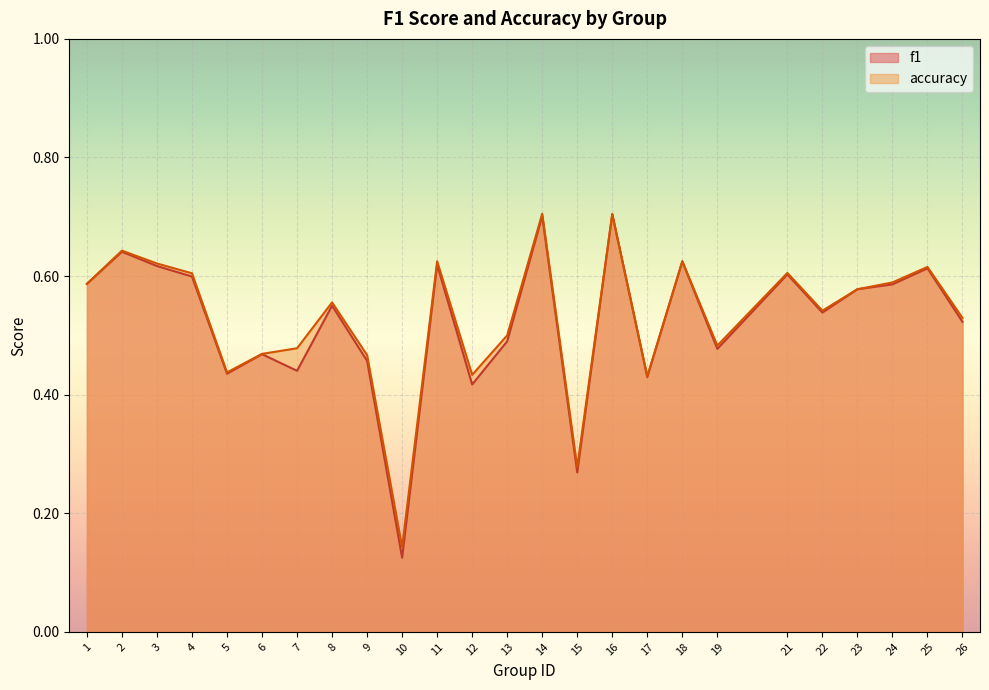

What is the sum of all f1 values?

13.1